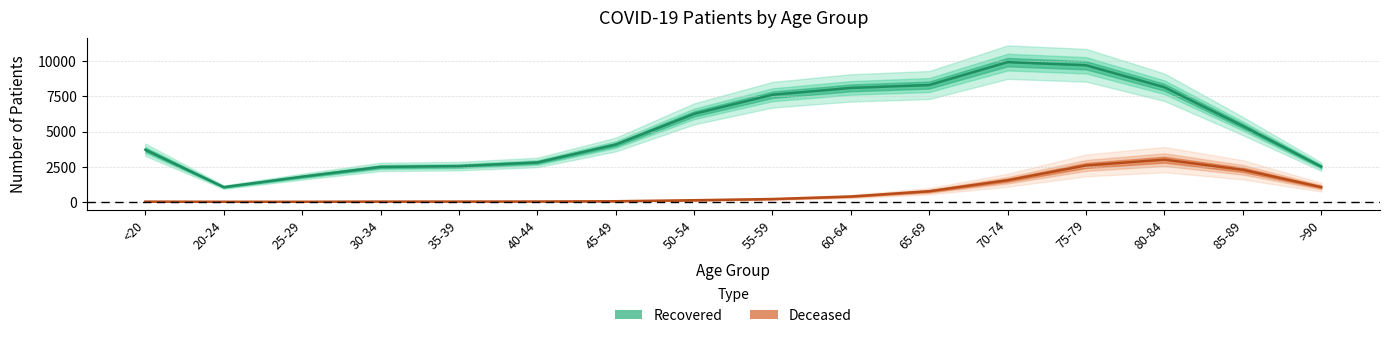

What is the value of the Recovered point at the 13th from the left?

9709